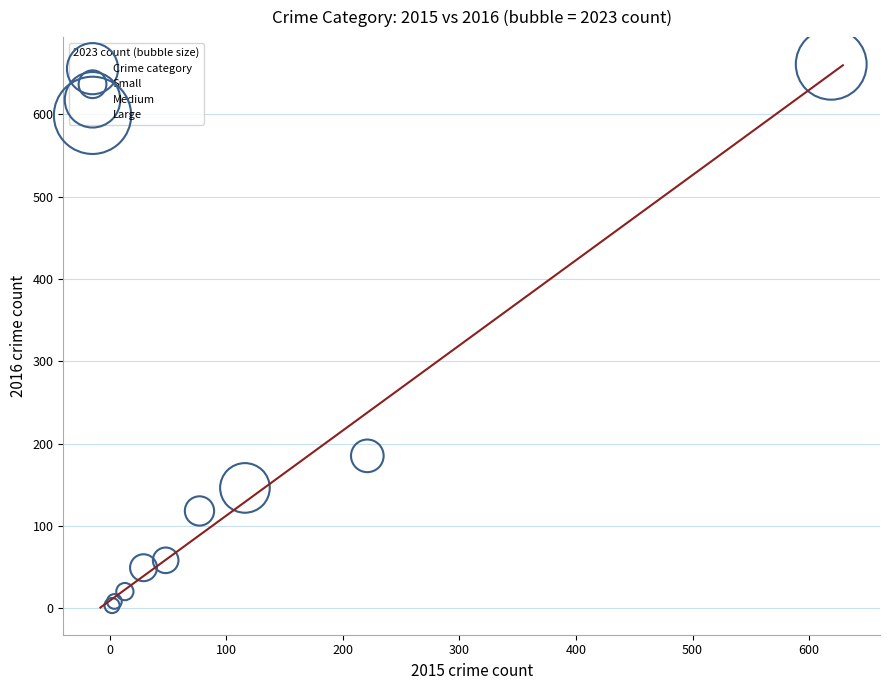

What Y value in the scatter plot is closest to 332?

185